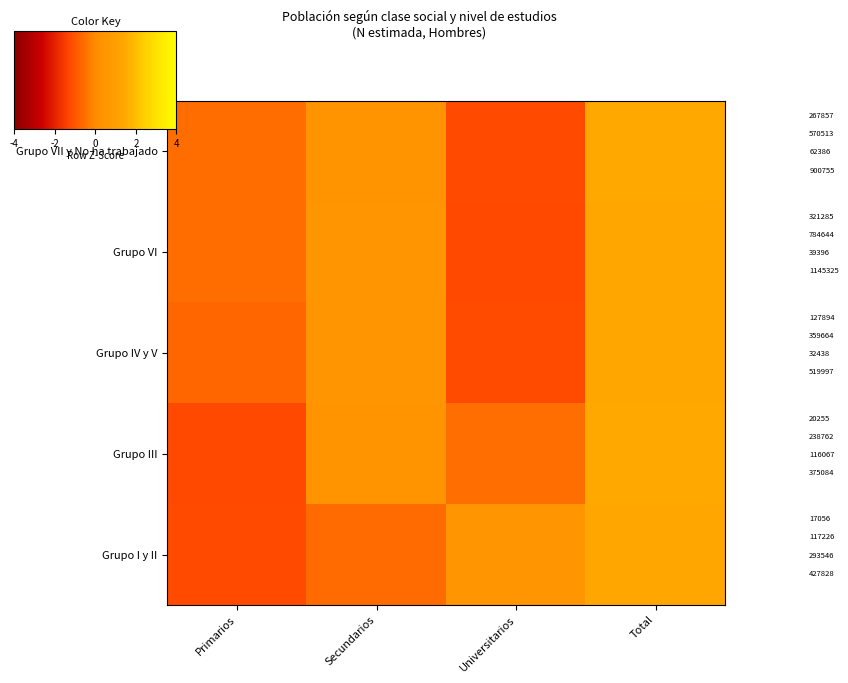

Count the Grupo IV y V values in the range 0 to 1.

1